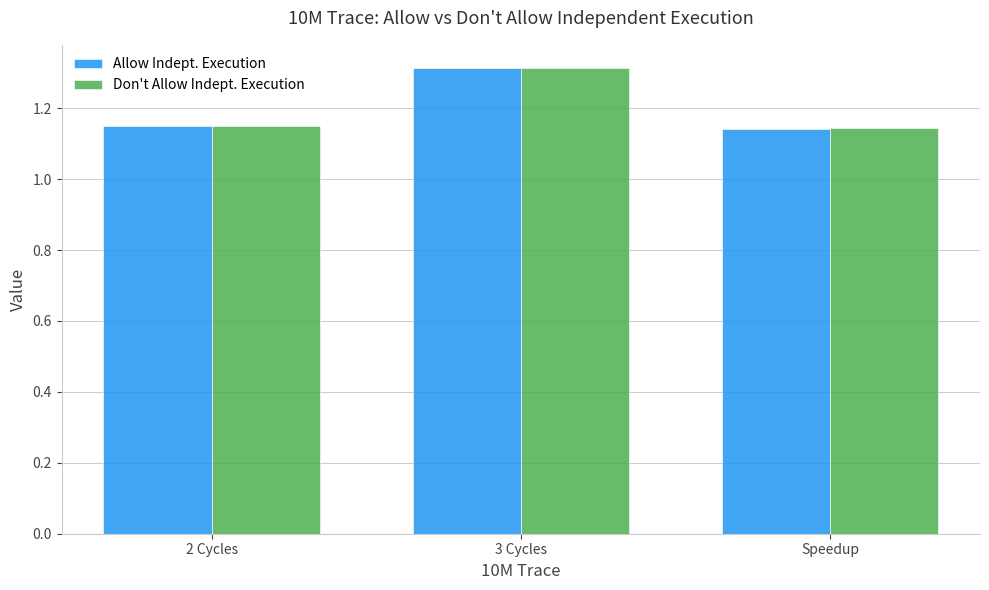

At how many categories does at least one series exceed 1?

3